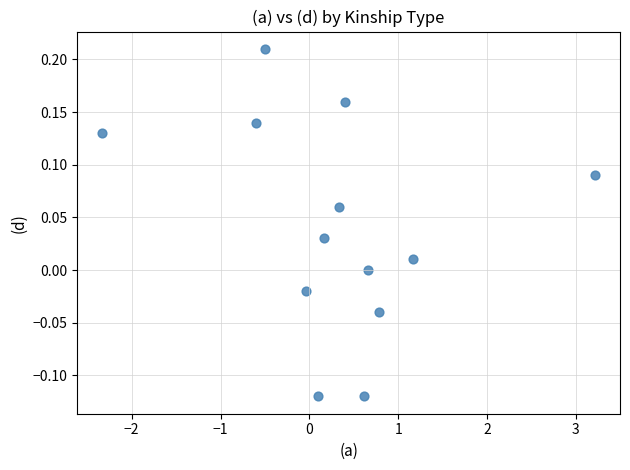

What is the range of X values (max minus min)?

5.6